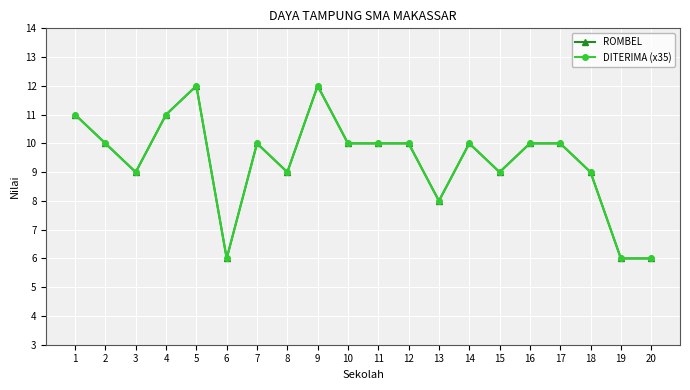

True or false: ROMBEL has a value of 4 at 17.

False